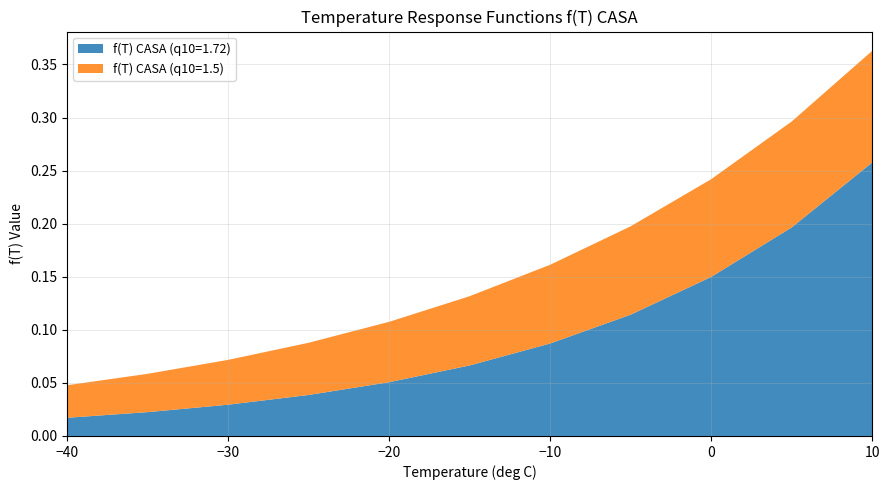

Reading right to left, transcribe all the data shown in this chart.

f(T) CASA (q10=1.5): 0.4	0.3	0.2	0.2	0.2	0.1	0.1	0.1	0.1	0.1	0.0
f(T) CASA (q10=1.72): 0.3	0.2	0.1	0.1	0.1	0.1	0.1	0.0	0.0	0.0	0.0